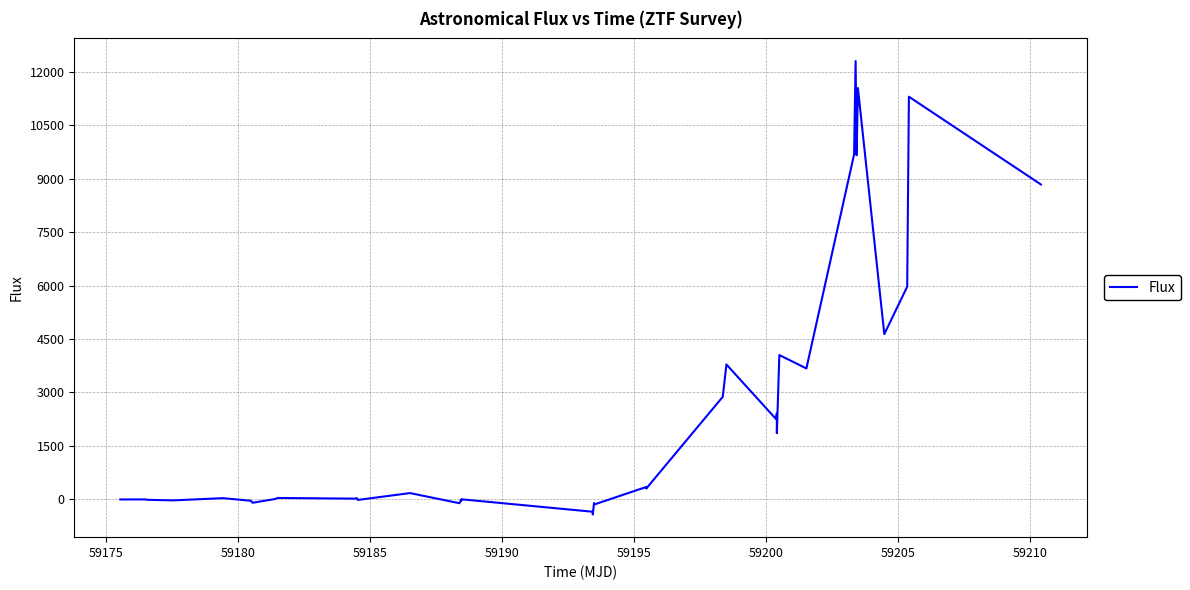

What is the smallest value displayed?

-420.8